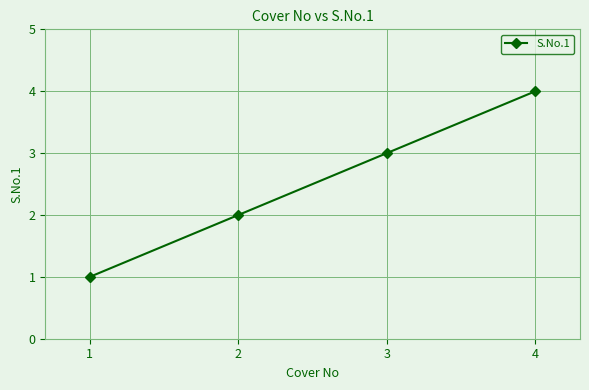

Rank the categories by value from highest to lowest.

4, 3, 2, 1